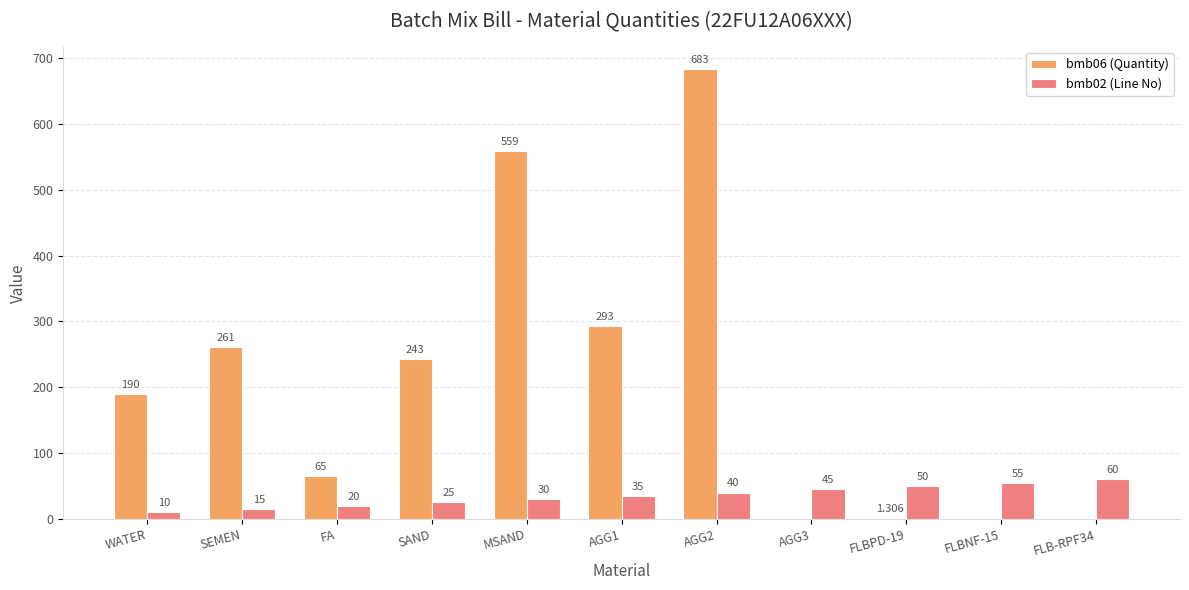

Read the bmb06 (Quantity) value at FLBPD-19.

1.3